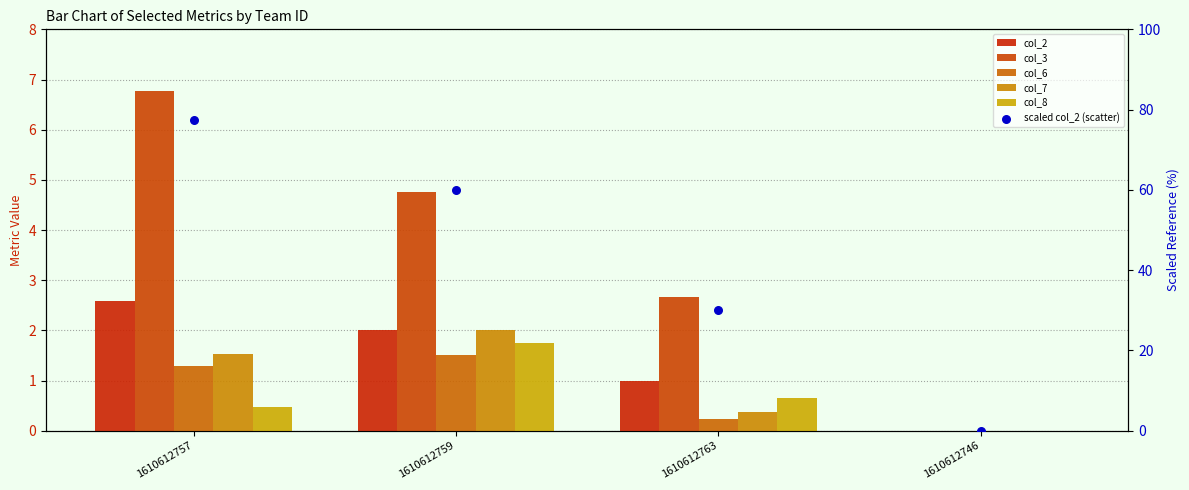

Which series has the largest total across all categories?

scaled col_2 (scatter)